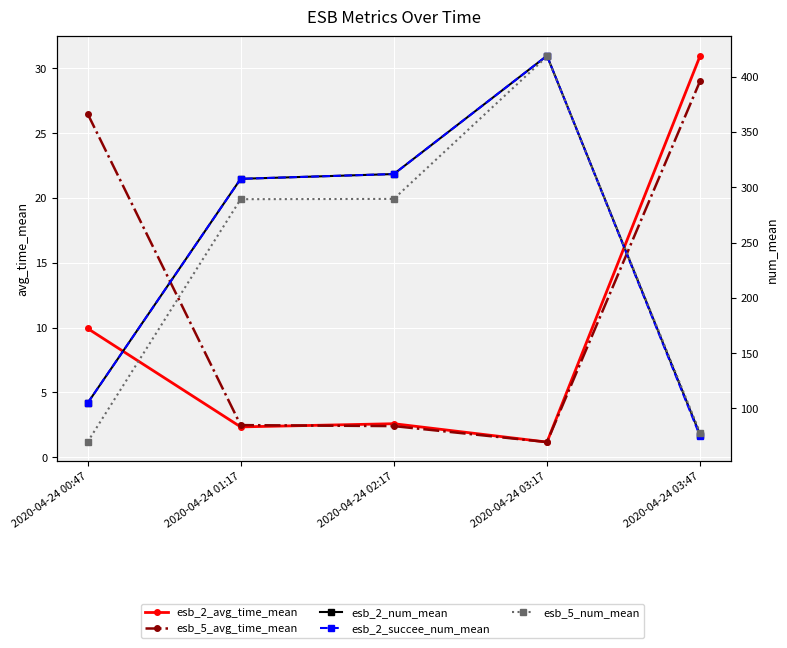

Reading right to left, list all the values displayed in this chart.

esb_2_avg_time_mean: 31.0	1.2	2.6	2.3	9.9
esb_5_avg_time_mean: 29.0	1.2	2.4	2.5	26.5
esb_2_num_mean: 76.0	419.0	312.0	307.7	104.7
esb_2_succee_num_mean: 74.8	419.0	312.0	307.7	104.7
esb_5_num_mean: 77.8	418.4	289.5	289.2	69.6